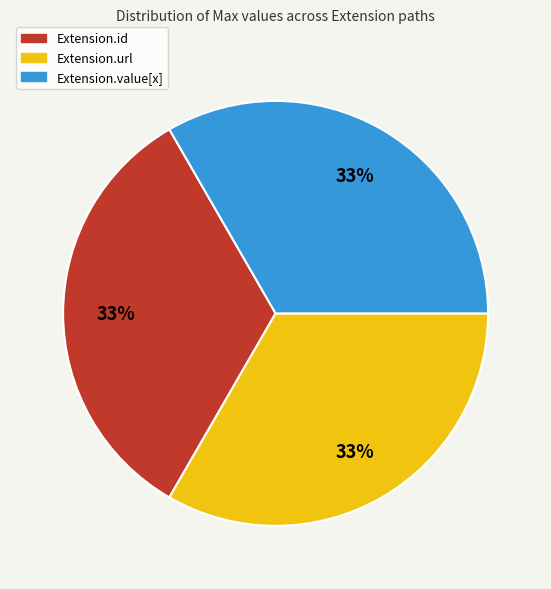

How many slices are in this pie chart?

3